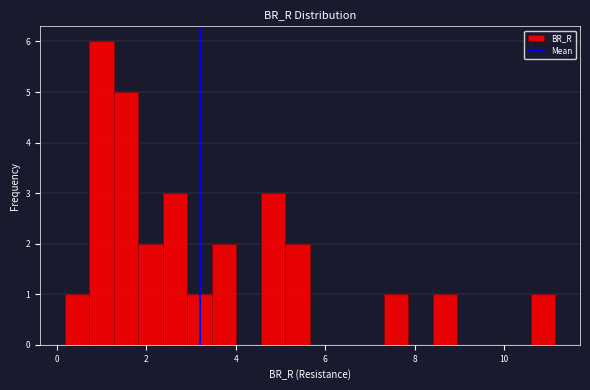

Around what value on the x-axis is the tallest bar? Give the approximate position of its centre, as read against the axis.

1.0